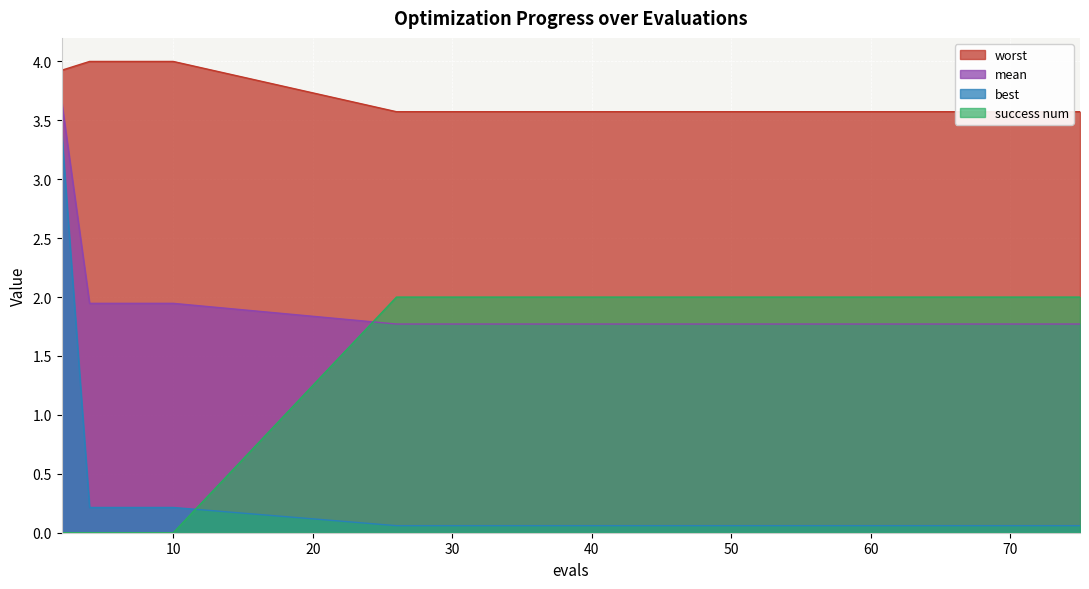

At how many categories does at least one series exceed 3?

15